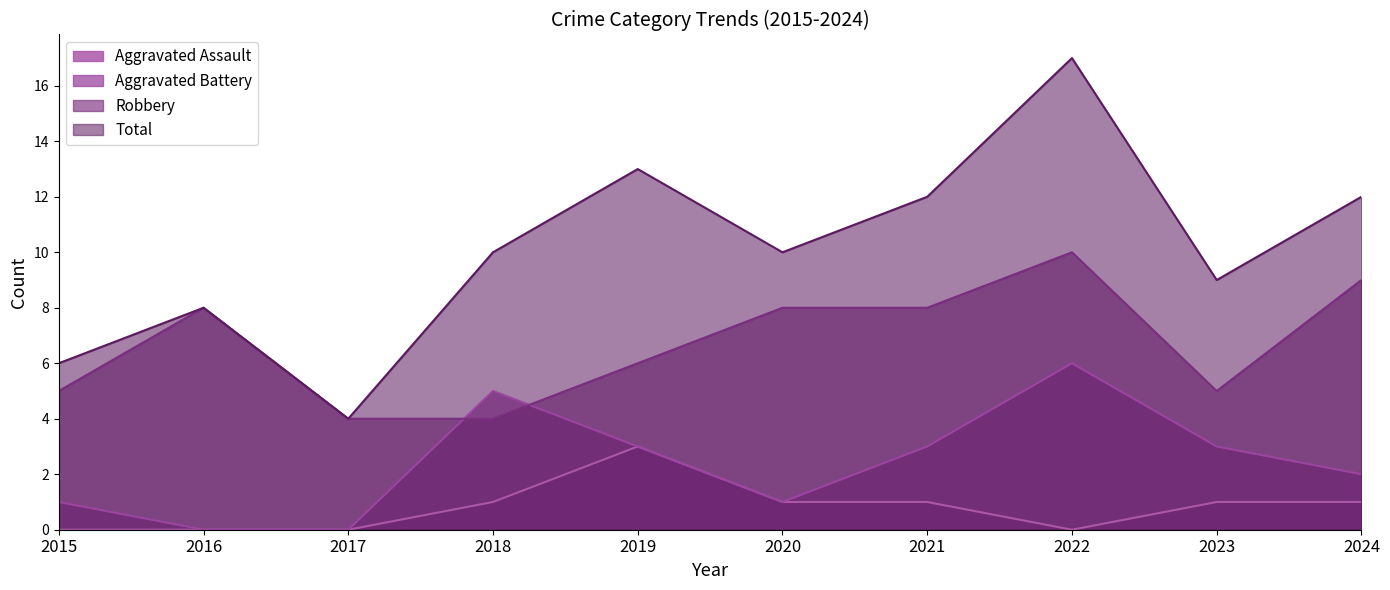

True or false: Robbery and Aggravated Assault cross at least once.

False